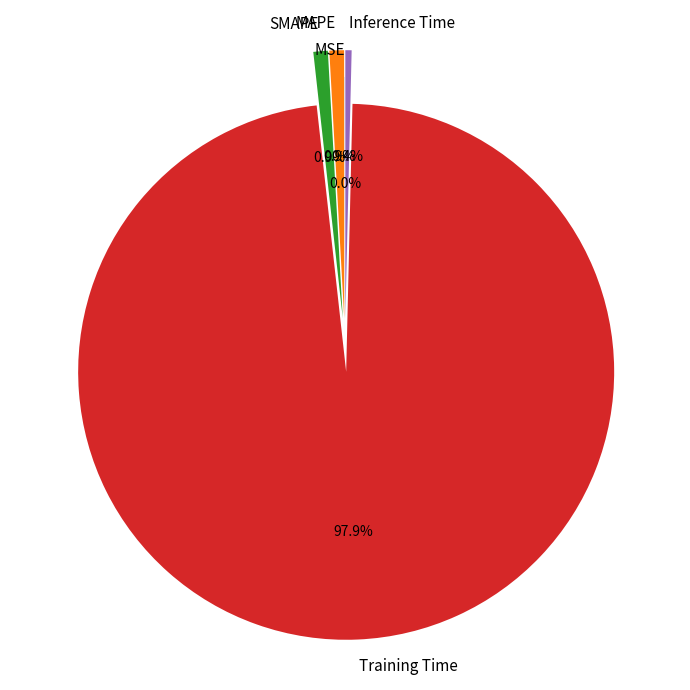

Which slice is the largest?

Training Time